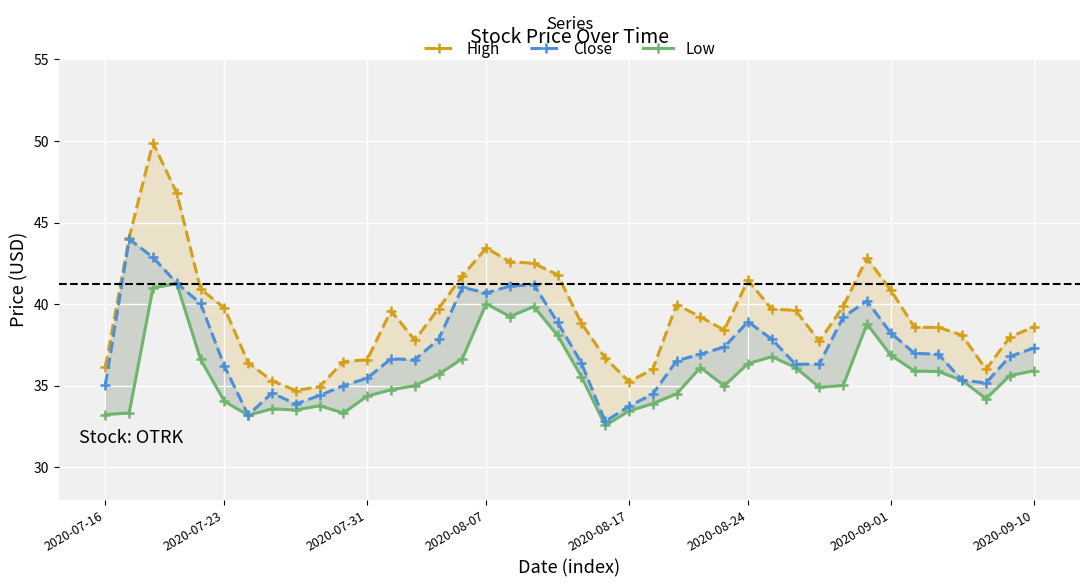

How many distinct data groups are displayed?

3